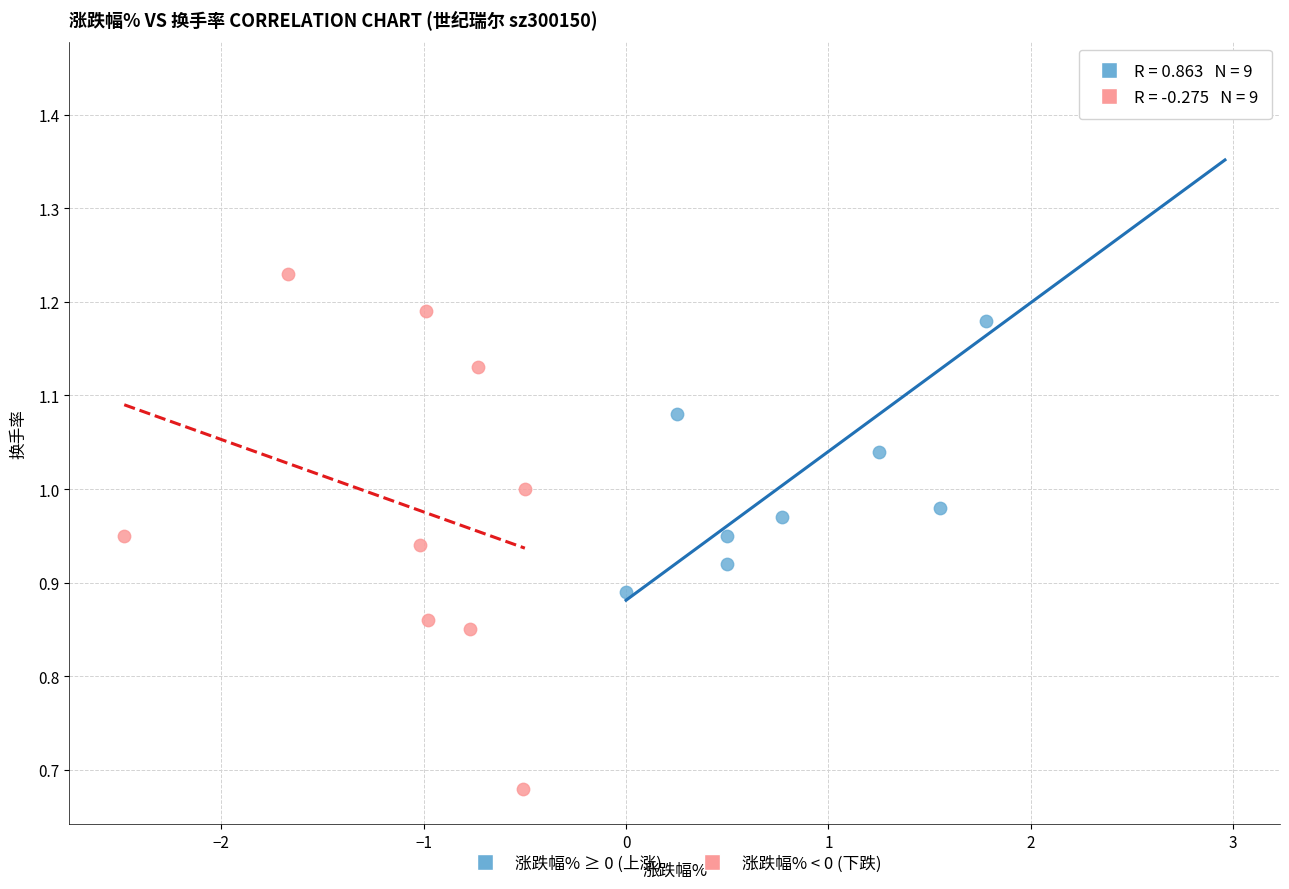

Which series contains the highest Y value?

涨跌幅% ≥ 0 (上涨)